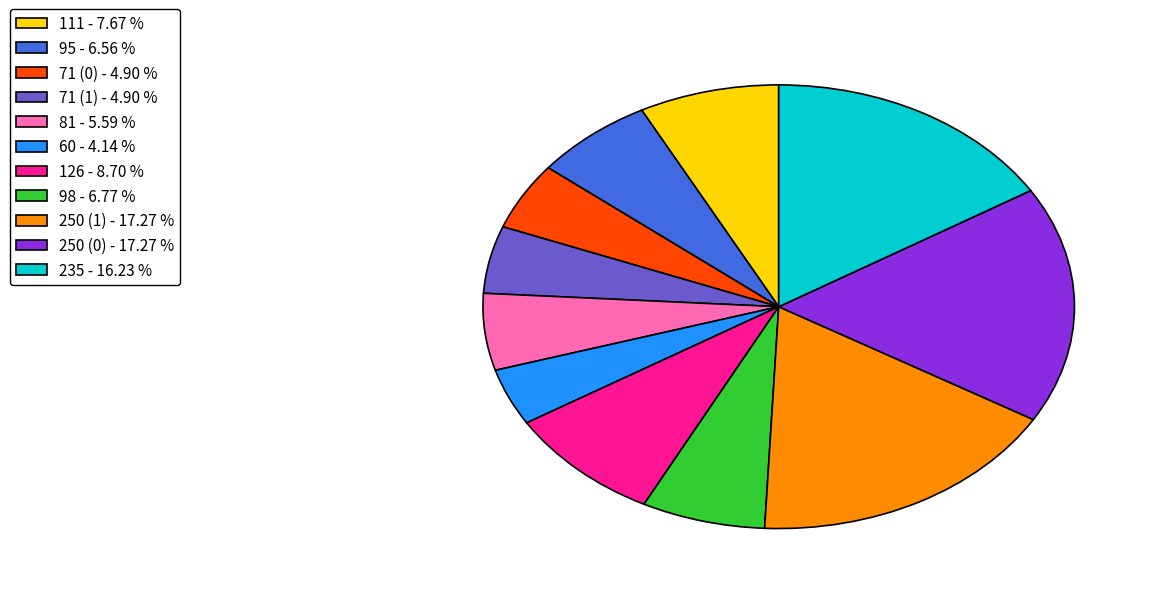

Combined, do 81 - 5.59 % and 126 - 8.70 % account for over 50%?

No